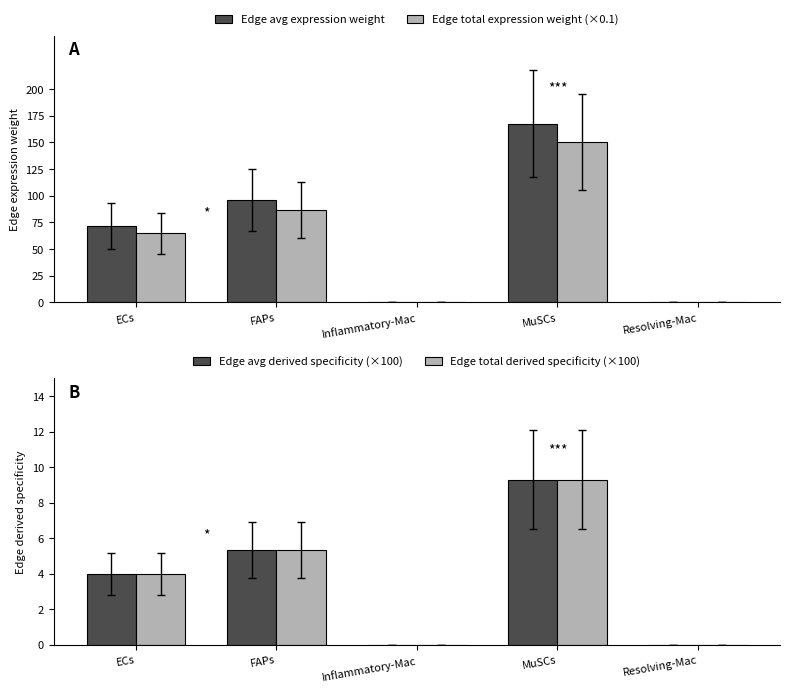

How many data points does each series have?

5